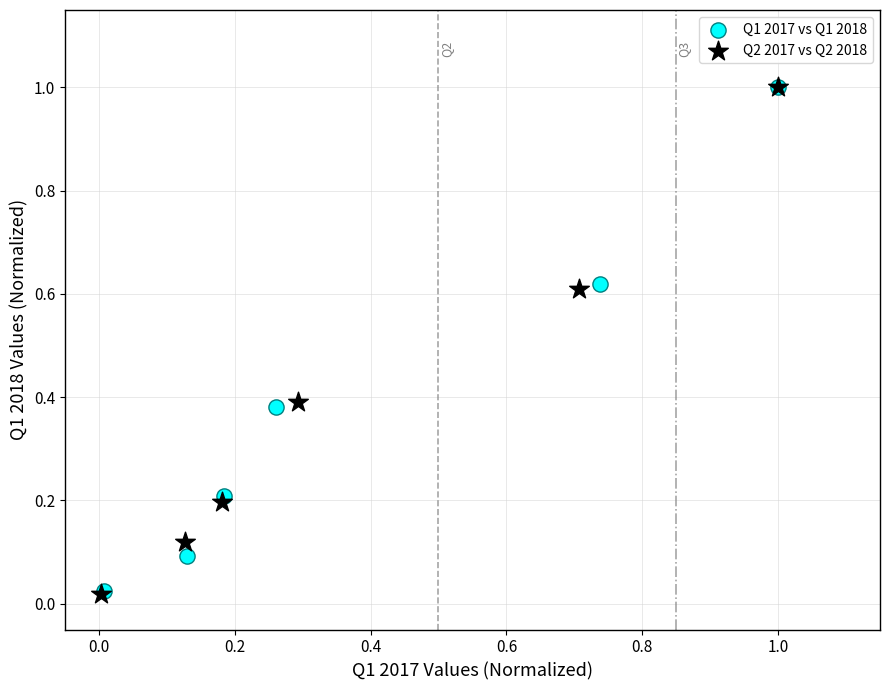

What are all the series names shown in the legend?

Q1 2017 vs Q1 2018, Q2 2017 vs Q2 2018